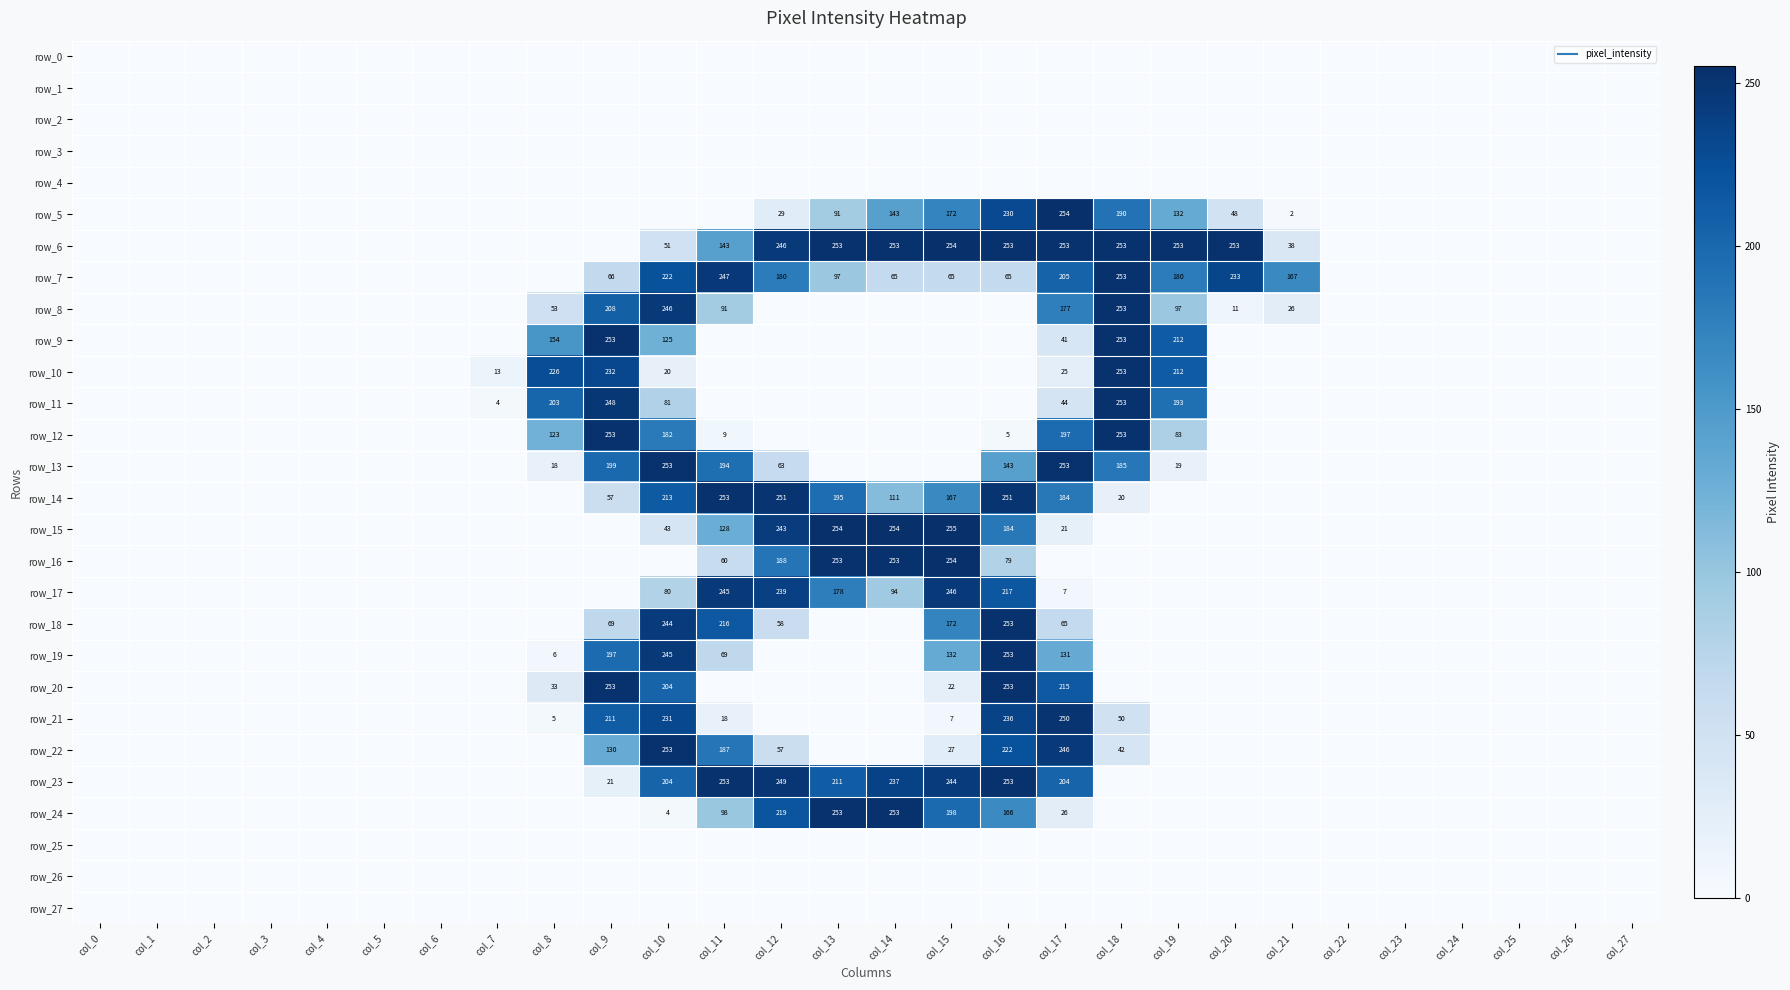

How many categories are shown in the chart?

28